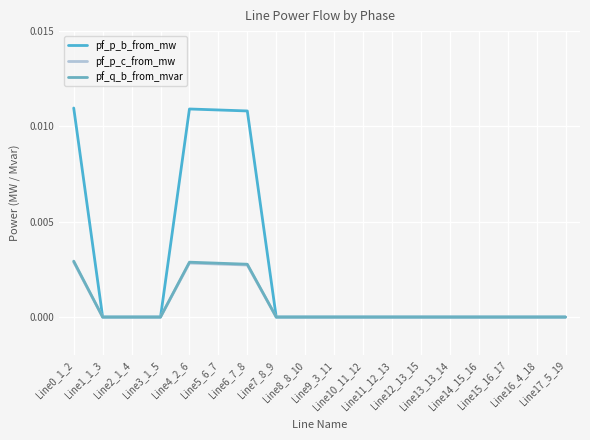

Is this an area chart (filled region under the line)?

No